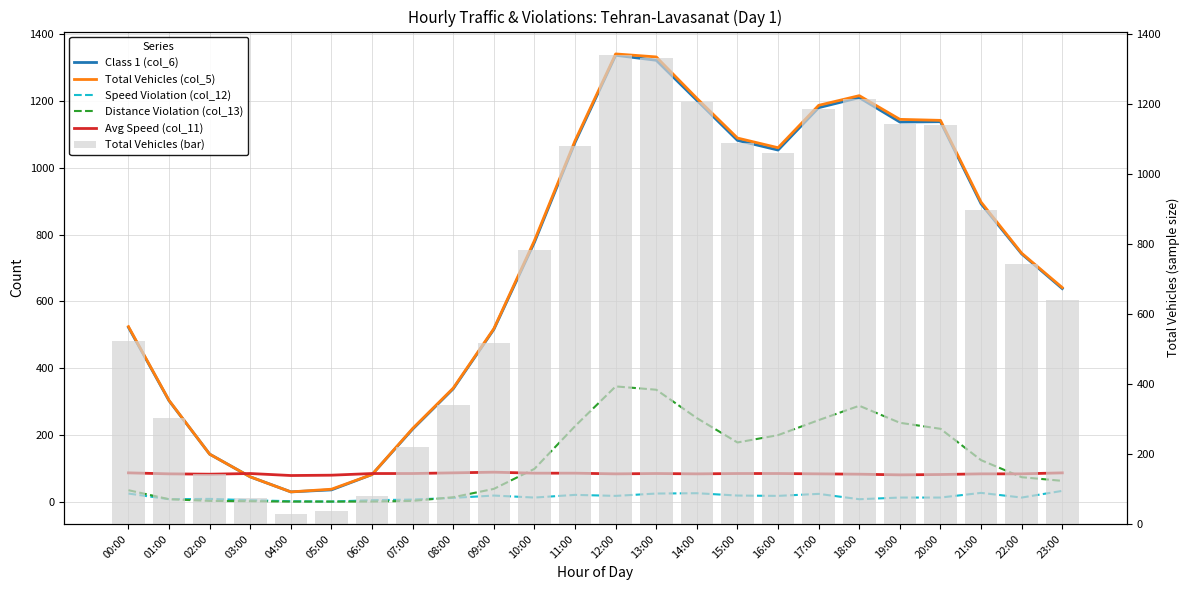

Does the chart contain any negative values?

No